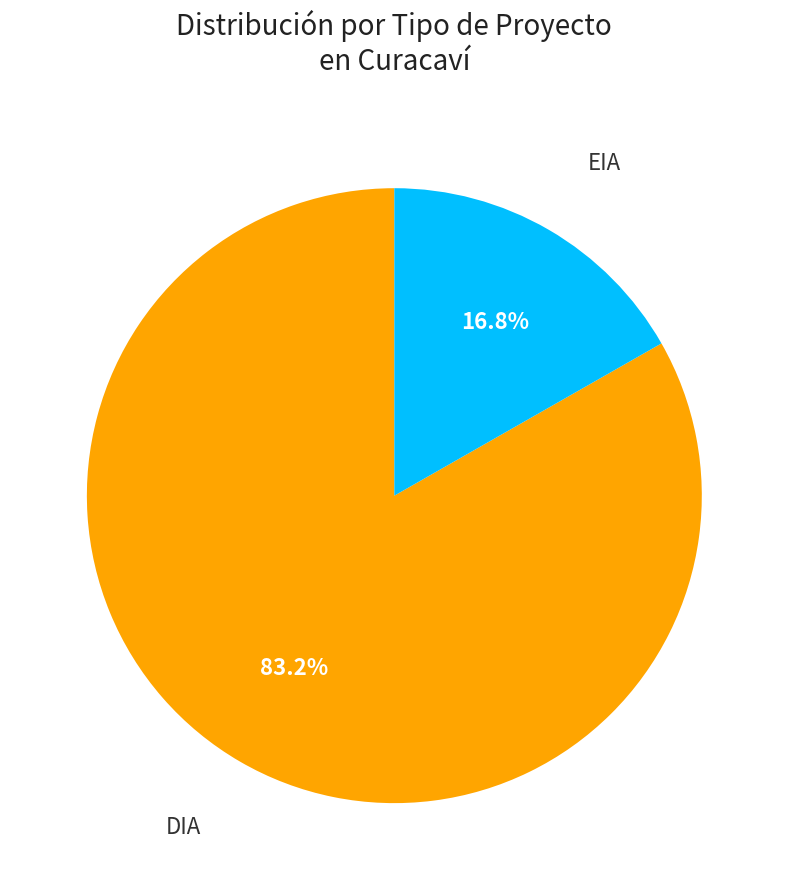

Which slice is the largest?

DIA